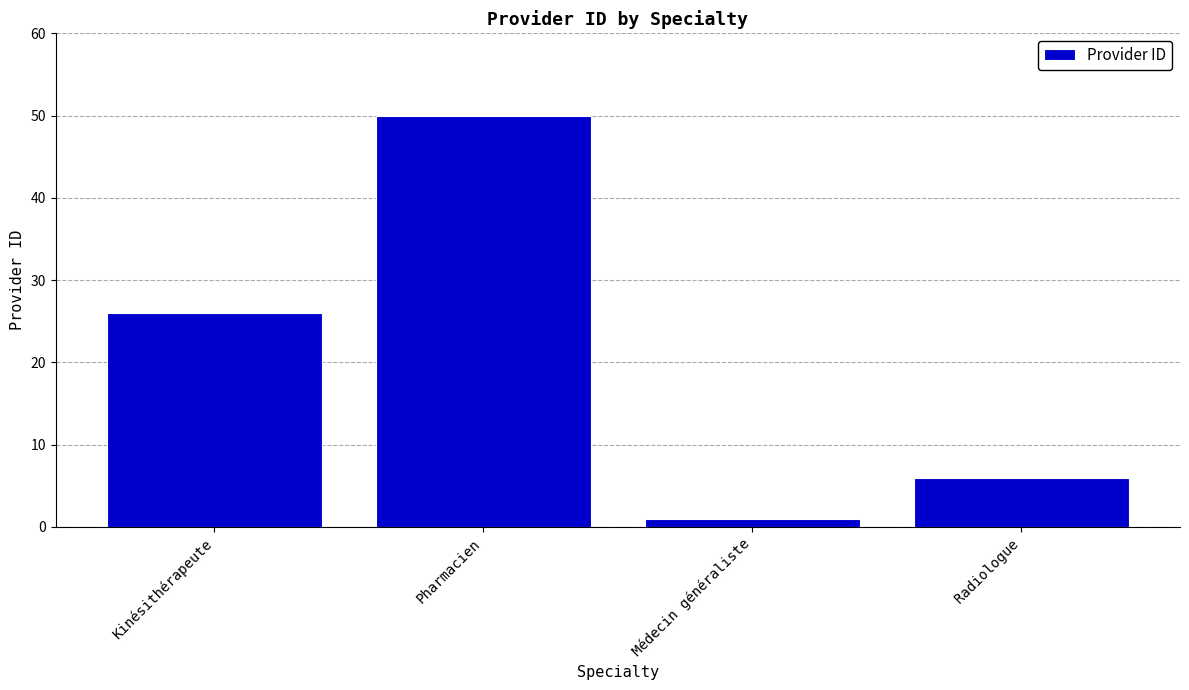

Between Médecin généraliste and Pharmacien, which is larger?

Pharmacien